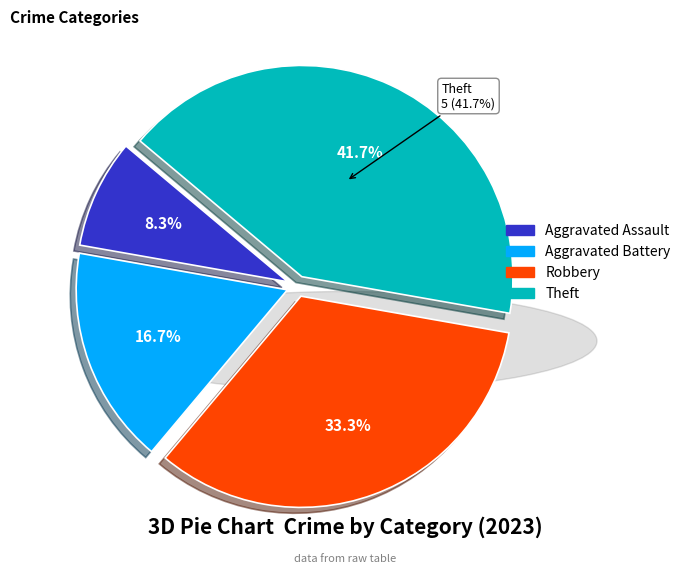

Is there any slice that represents more than half of the pie?

No